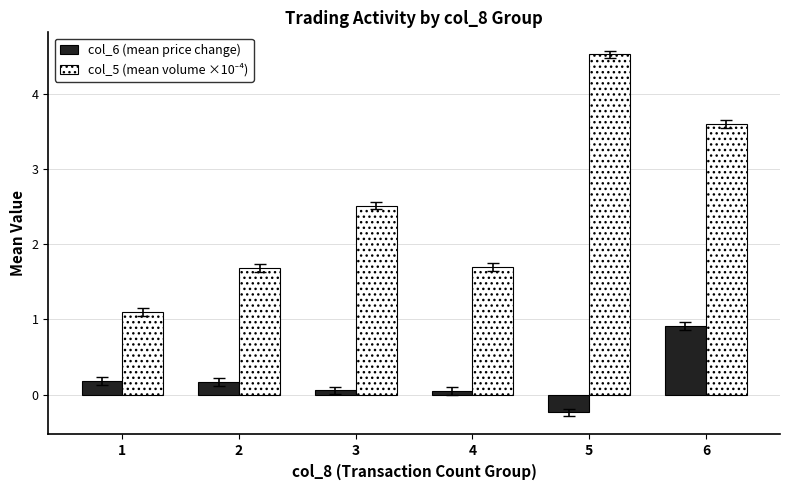

Is it true that col_6 (mean price change) equals 0.9 at 6?

True